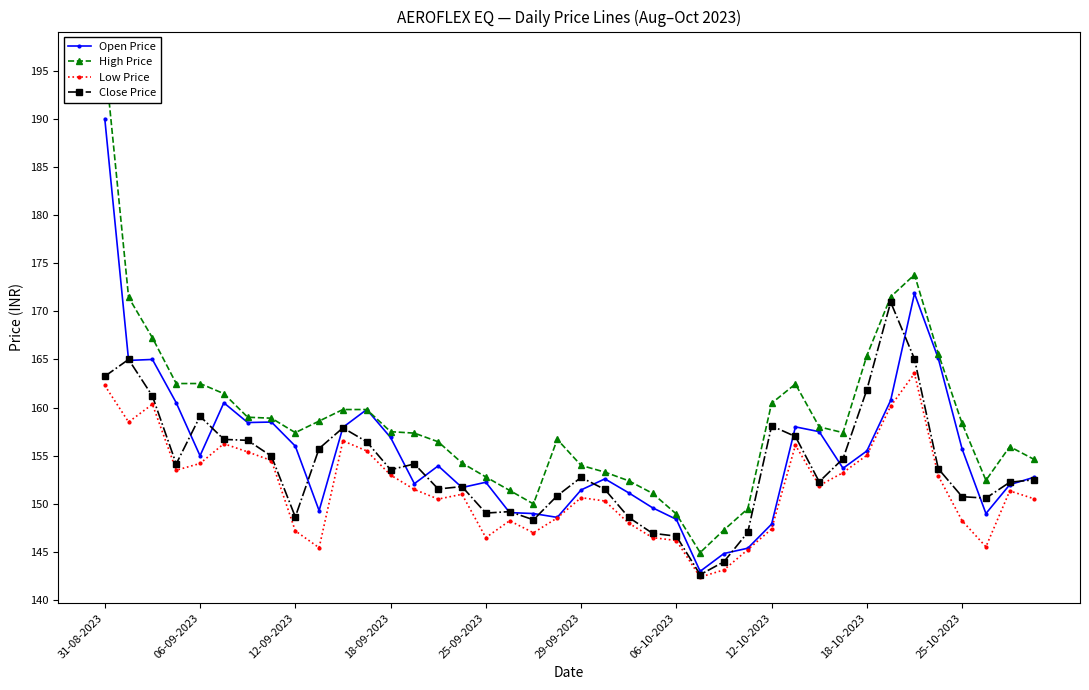

What is the minimum value for Low Price?

142.4